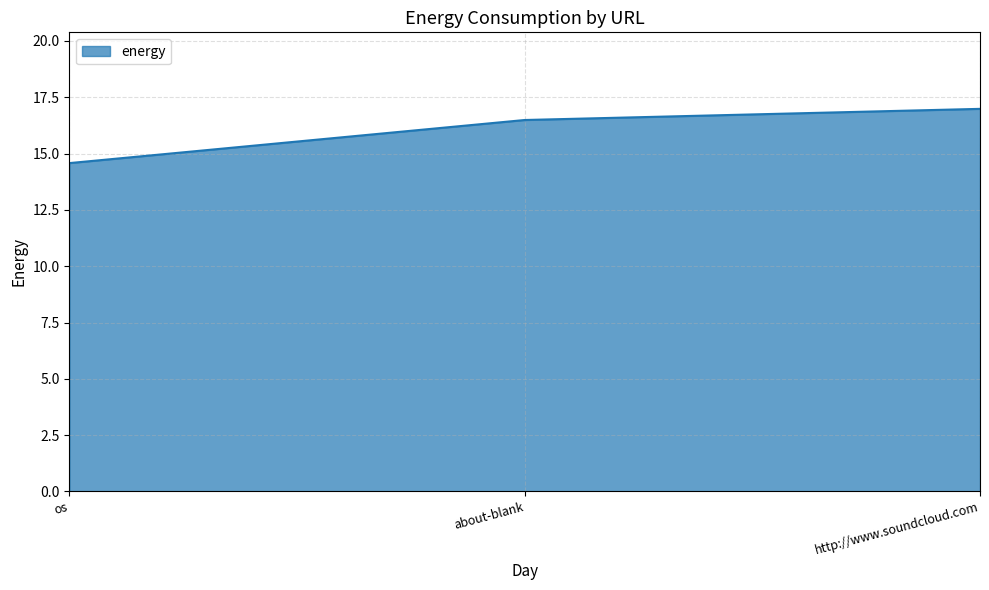

What is the greatest value displayed?

17.0